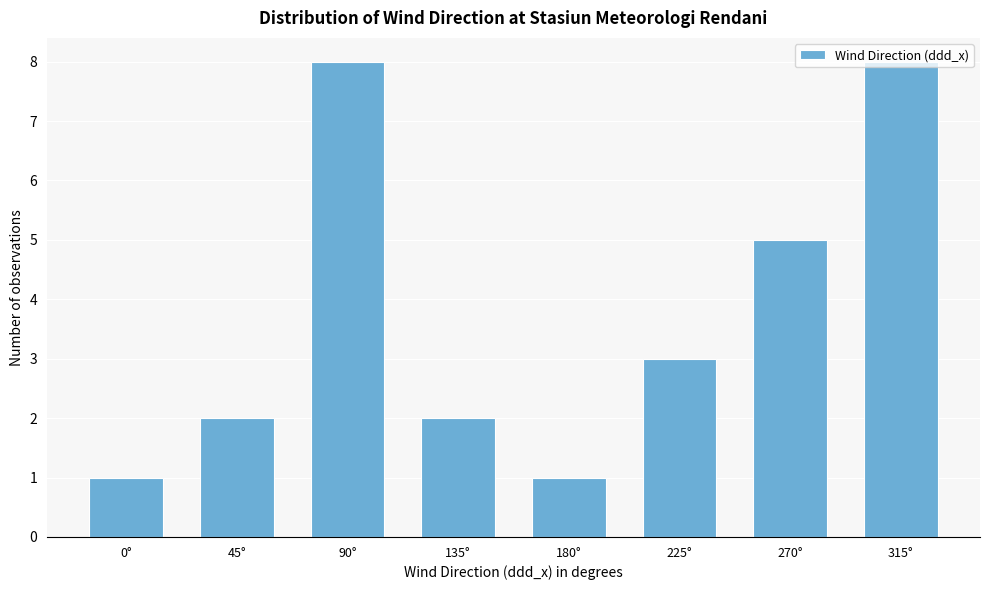

Which has a higher value, 270° or 225°?

270°